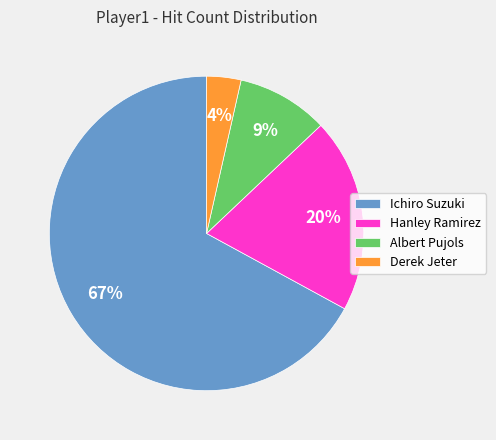

The Hanley Ramirez slice represents 32% of the pie. True or false?

False